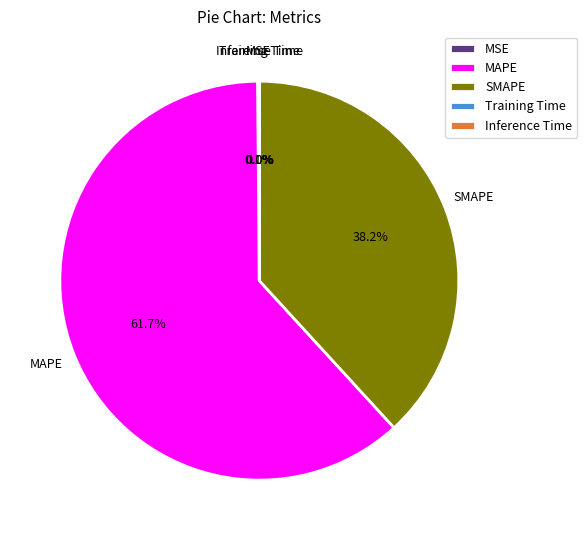

Which category has the biggest portion of the pie?

MAPE